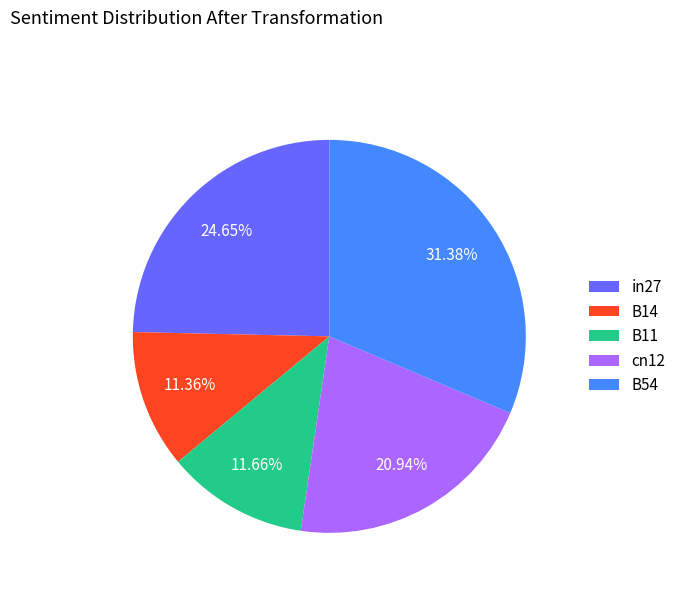

Combined, do B14 and in27 account for over 50%?

No